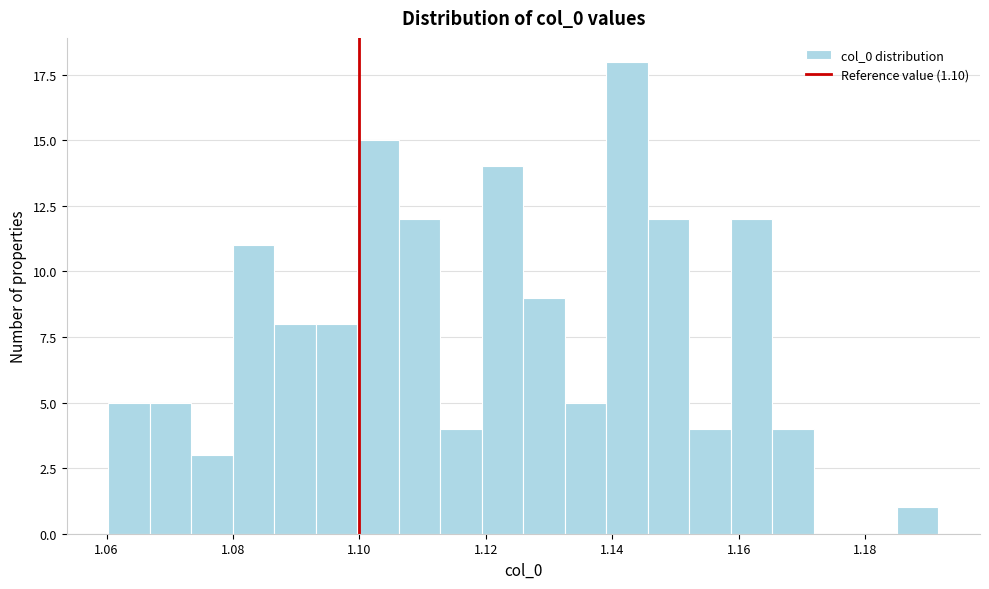

Read against the x-axis, roughly where is the centre of the tallest bar?

1.142